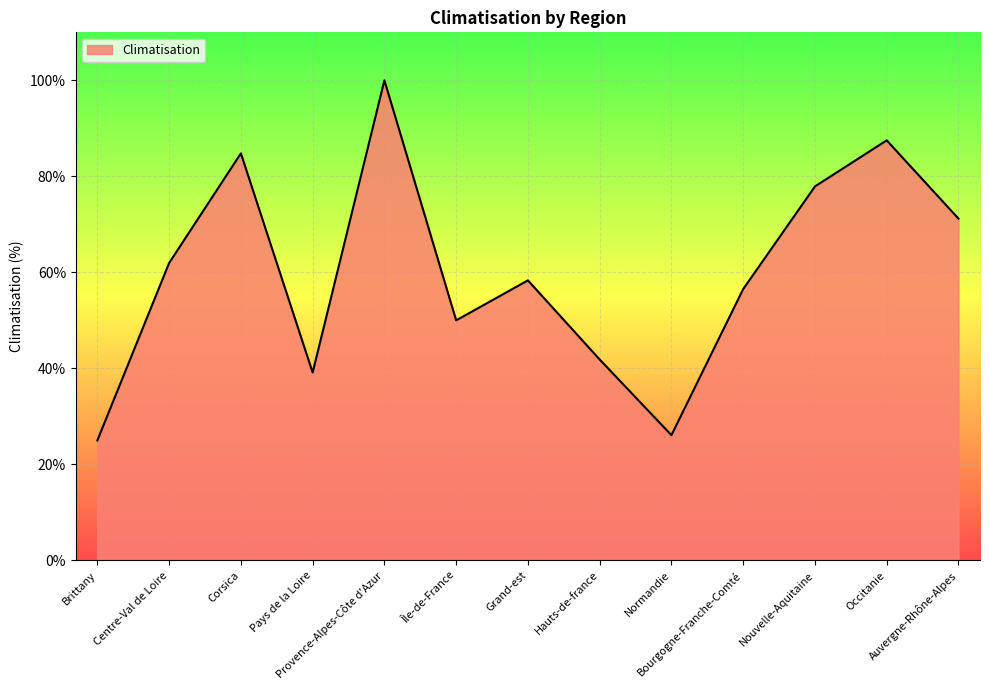

What value does the data have at Provence-Alpes-Côte d'Azur?

100.0